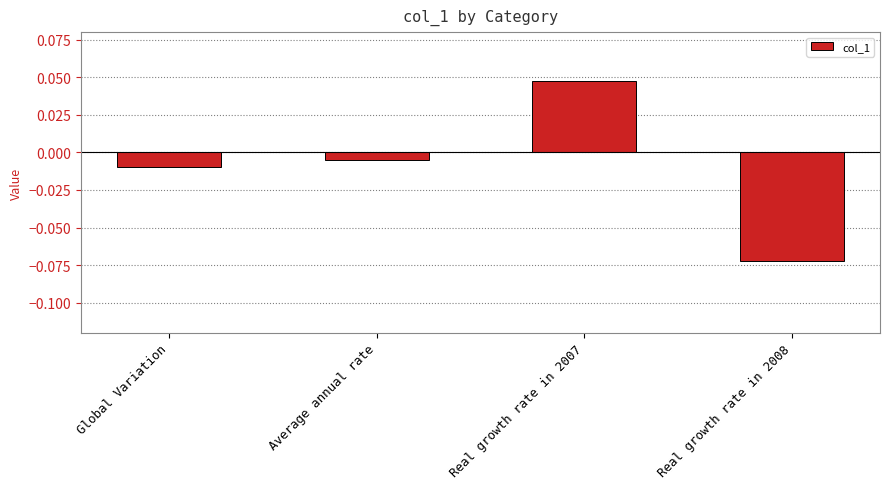

How many data points does each series have?

4